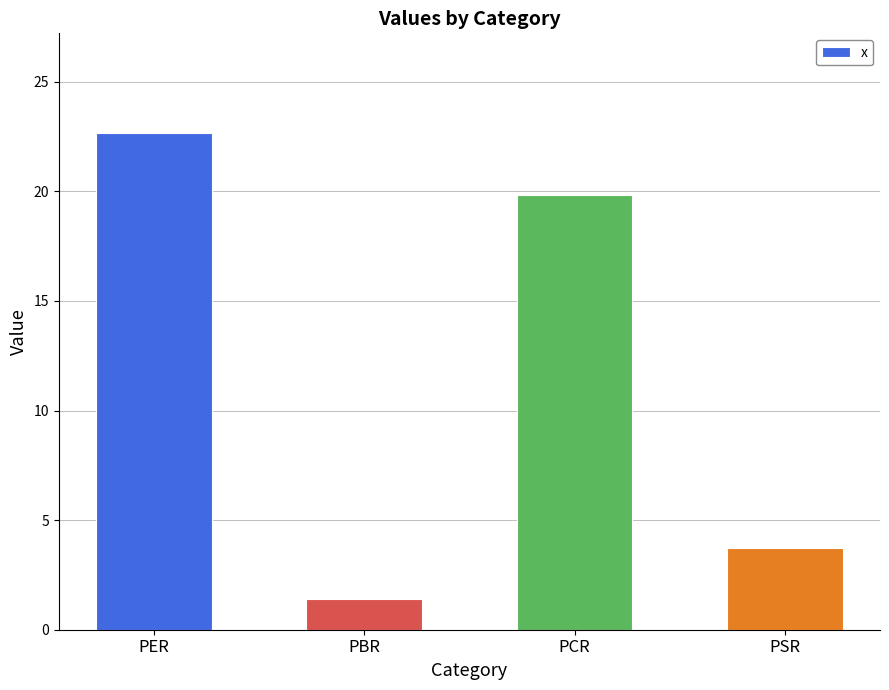

How many bars are there in total?

4